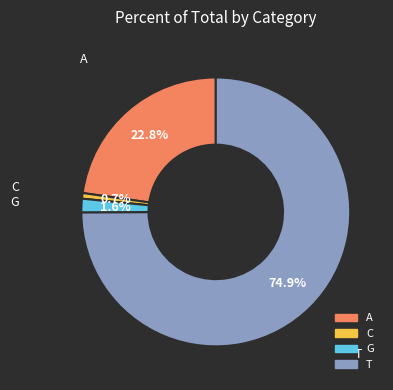

True or false: G accounts for 2% of the total.

True